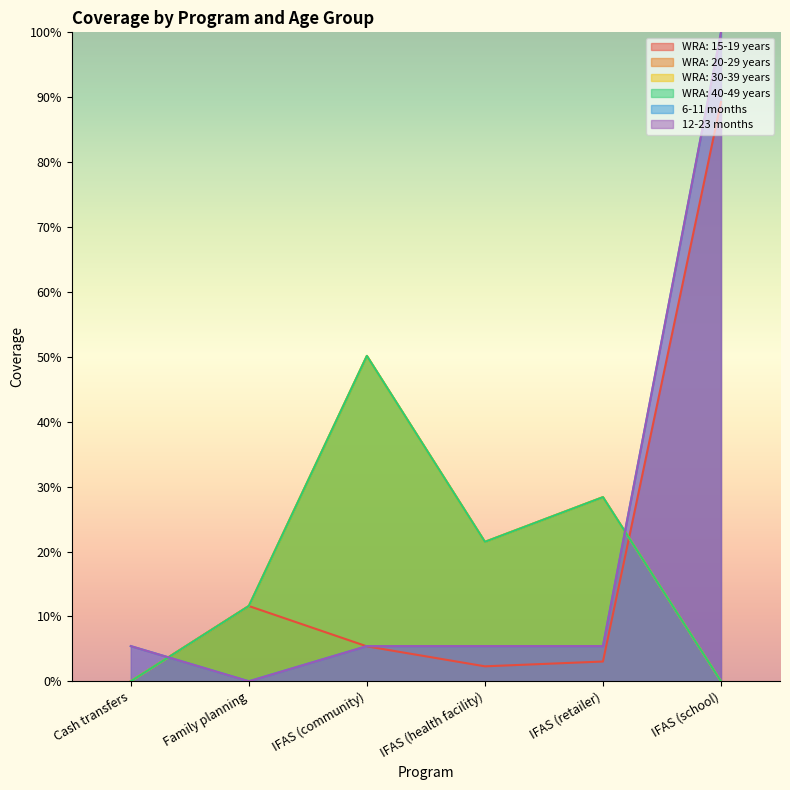

Which series changed the most between Cash transfers and IFAS (school)?

6-11 months